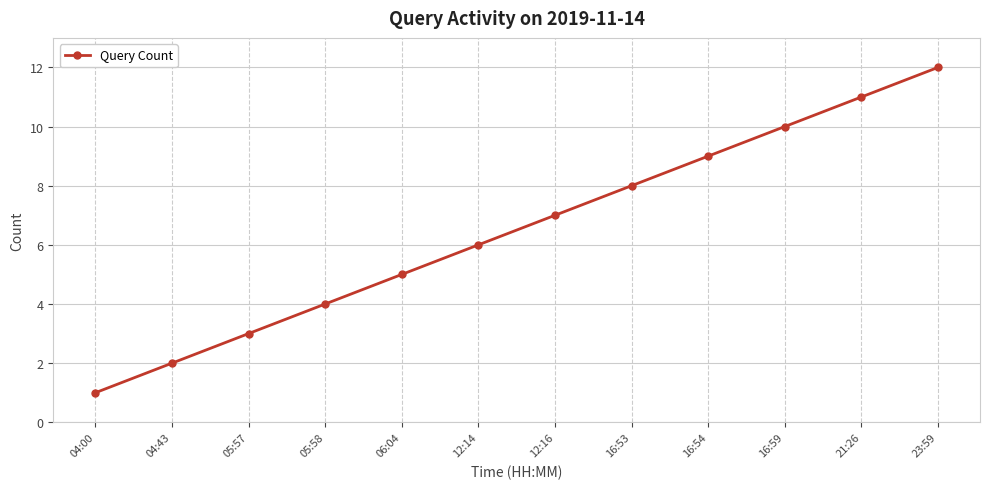

What is the change in value from 04:43 to 06:04?

+3